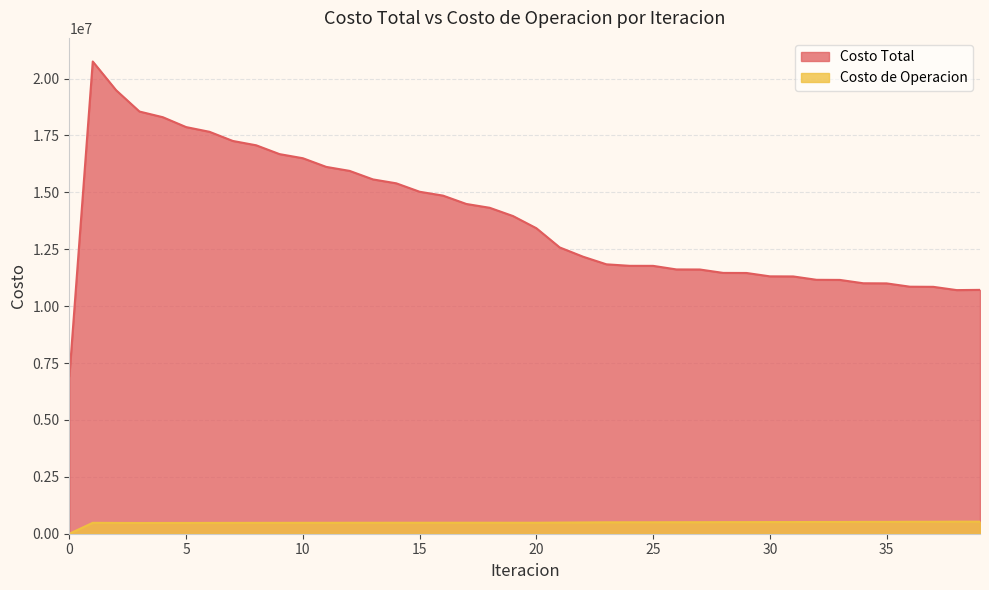

The value of Costo Total at 22 is 12171361.1. True or false?

True